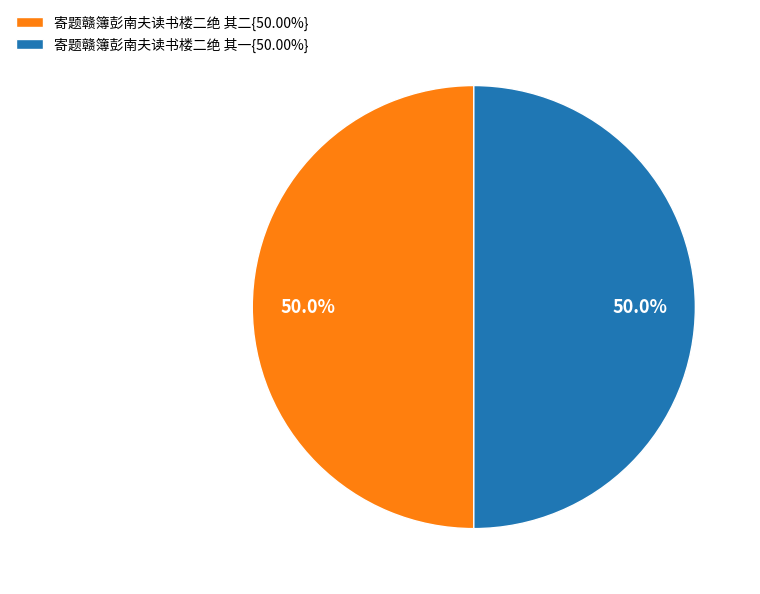

What percentage is NOT represented by 寄题赣簿彭南夫读书楼二绝 其一{50.00%}?

50.0%